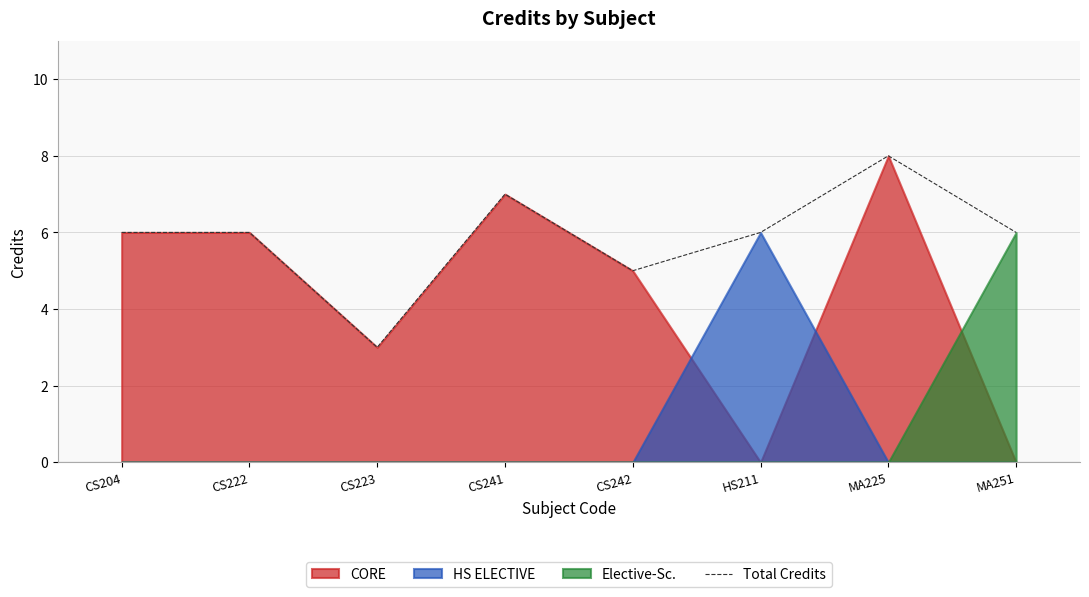

What is the difference between the values at CS241 and CS223?

4